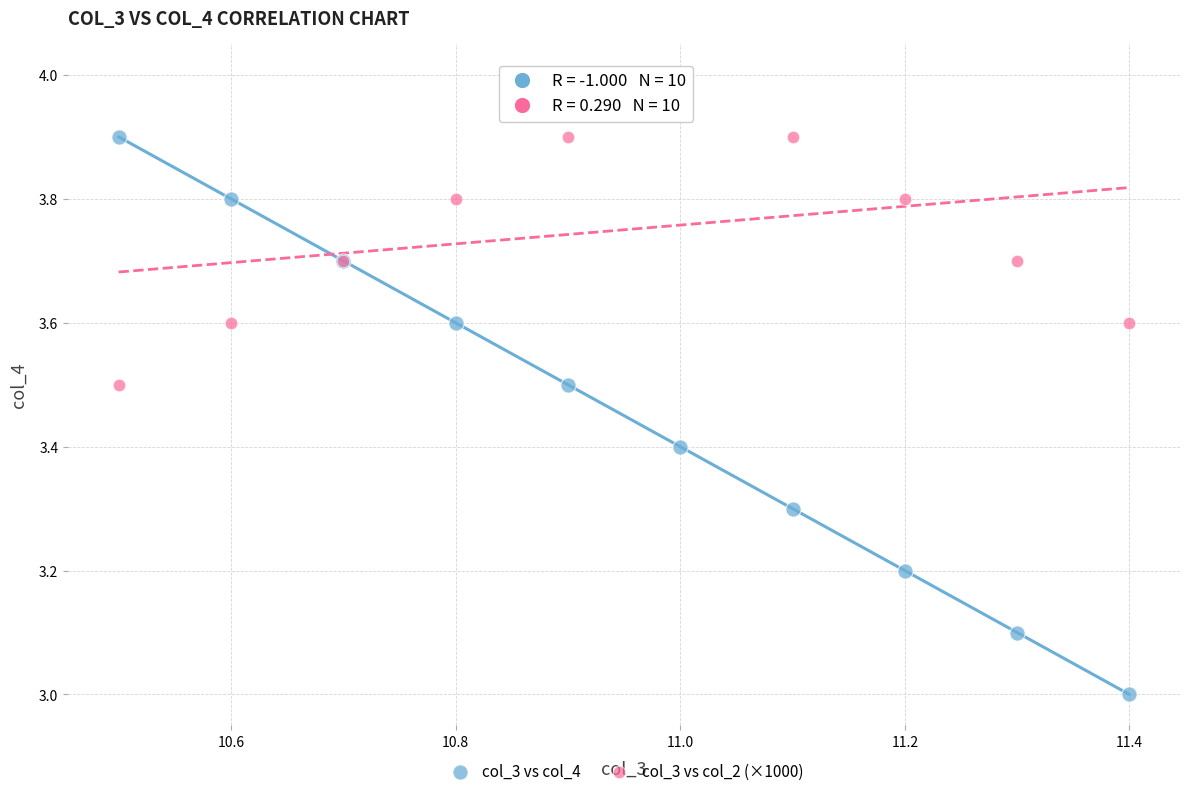

Which series contains the highest Y value?

col_3 vs col_2 (×1000)